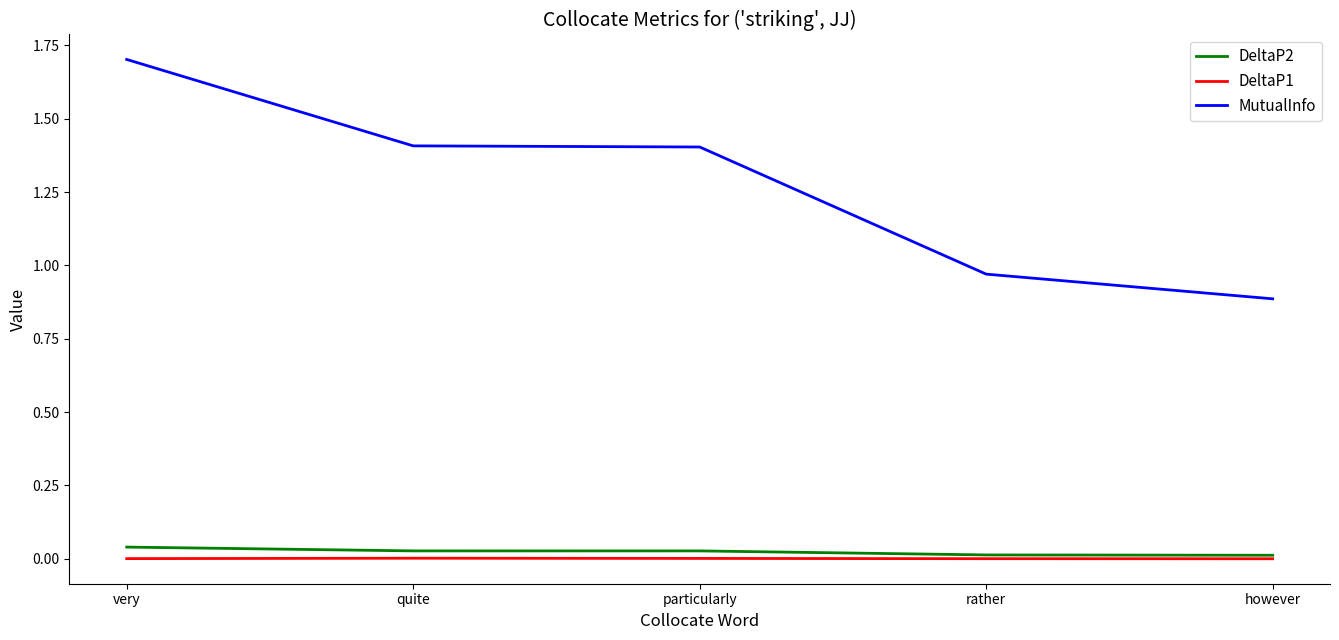

True or false: MutualInfo and DeltaP1 cross at least once.

False